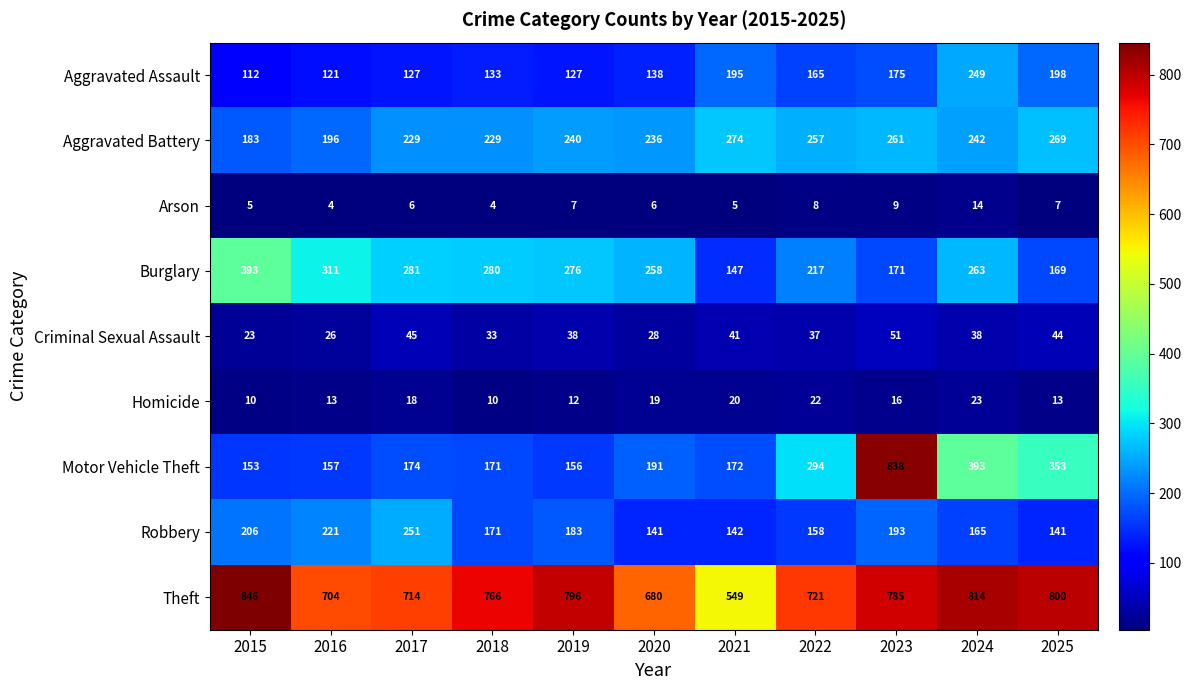

Read the Robbery value at 2018, to the nearest 10.

170